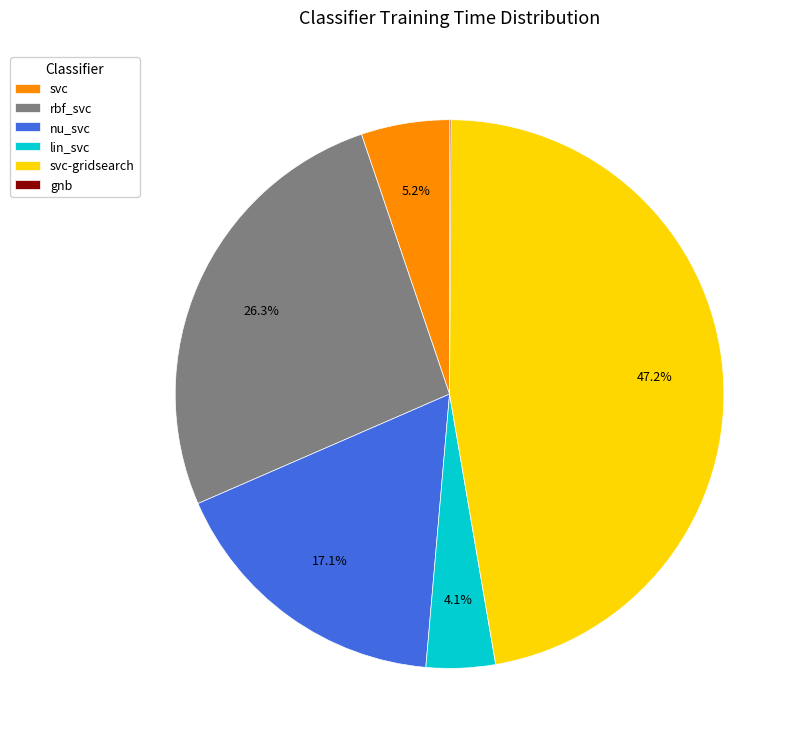

Is rbf_svc the majority of the pie?

No